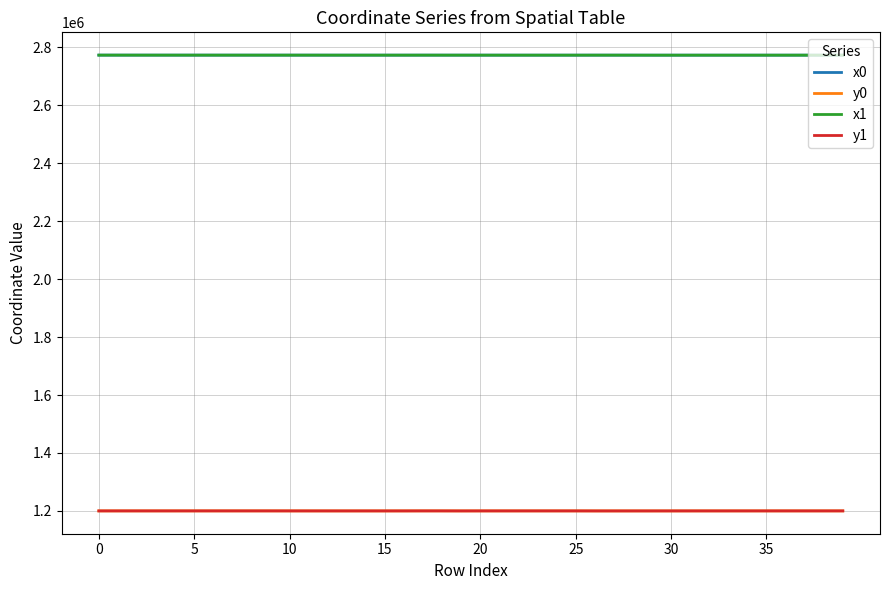

True or false: y0 and x0 cross at least once.

False